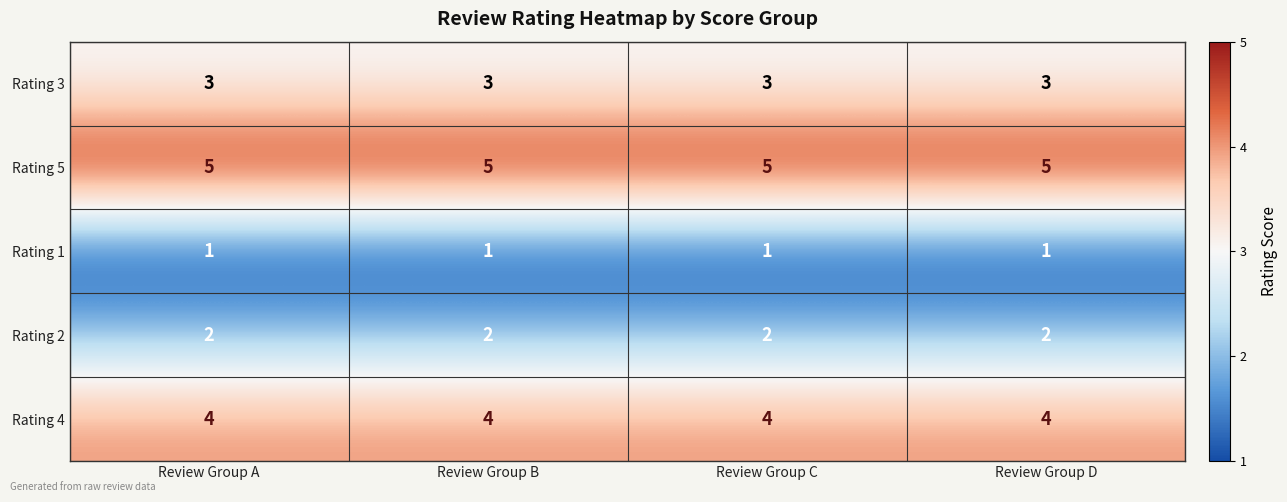

What is the maximum value shown in the chart?

5